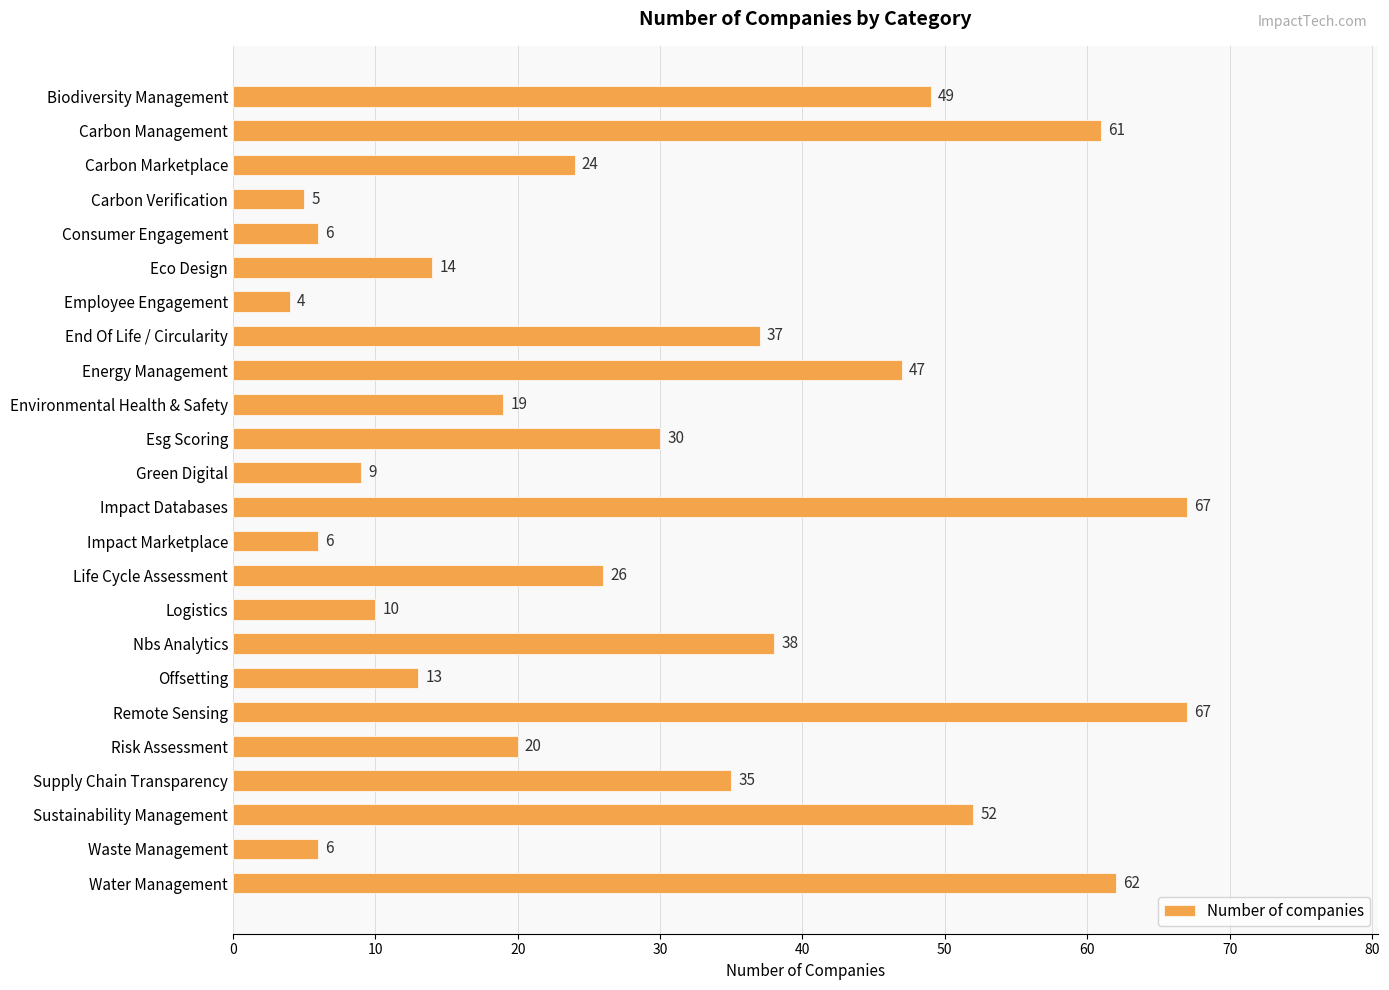

At which label is the value closest to 35?

Supply Chain Transparency